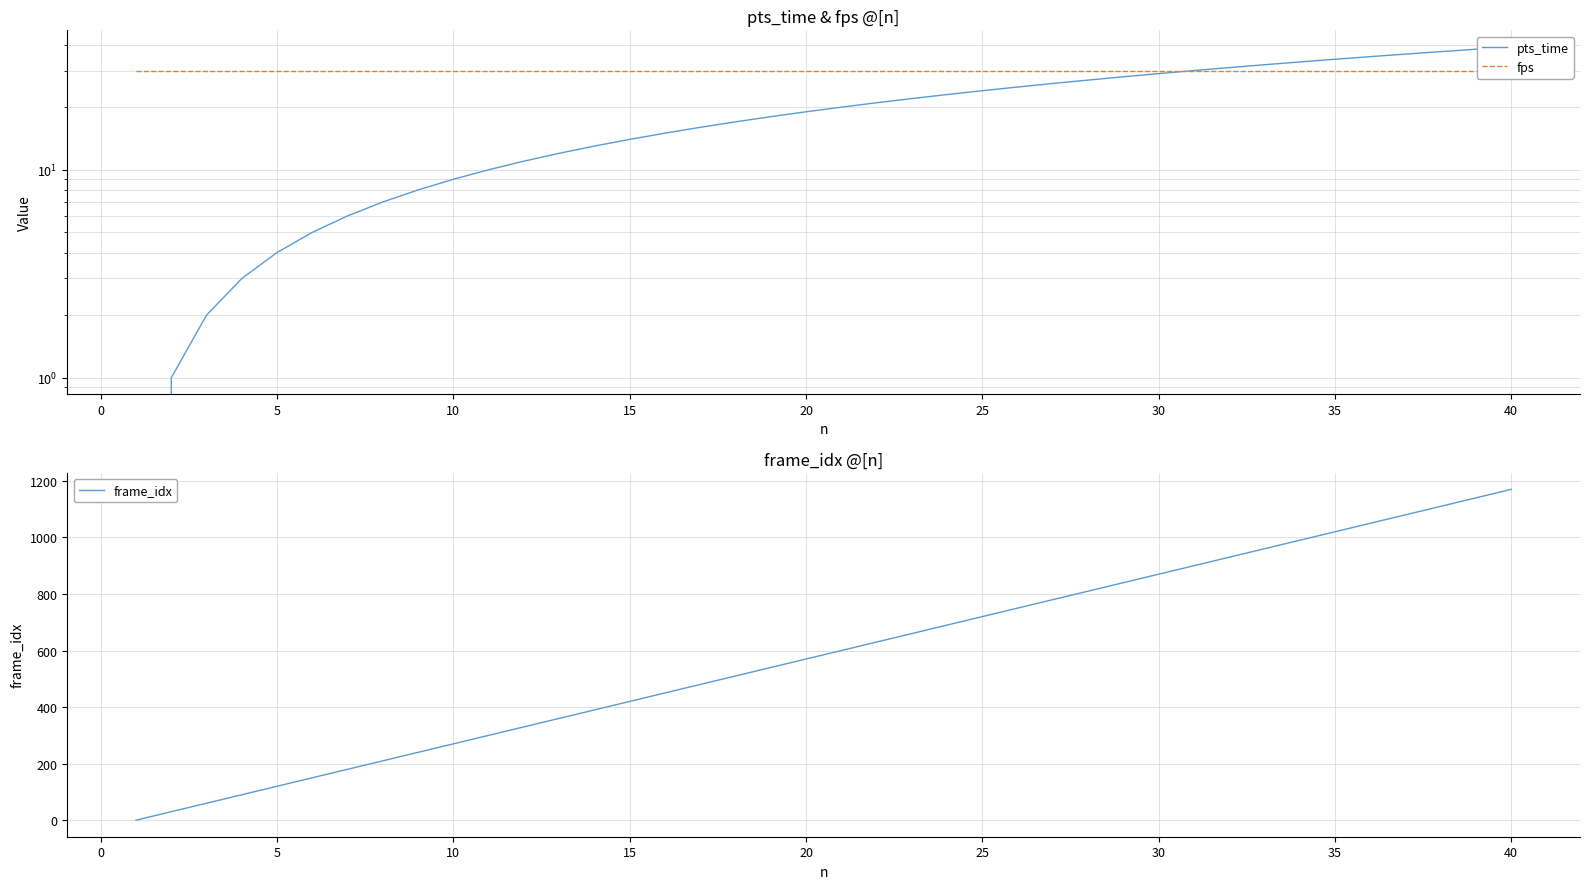

At which label does frame_idx reach its peak?

40